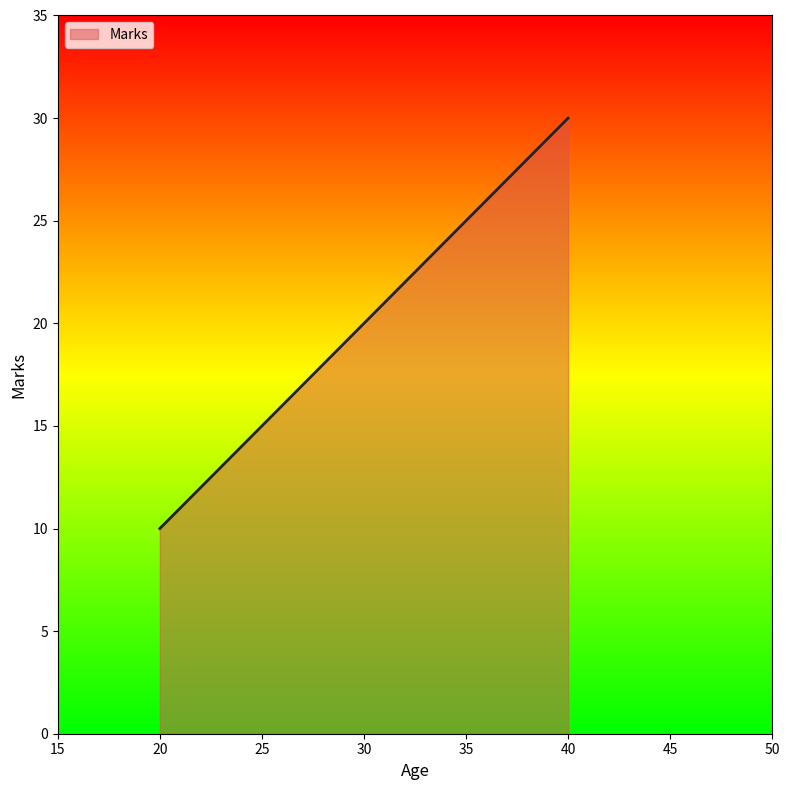

True or false: the data shows 11 at 40.

False